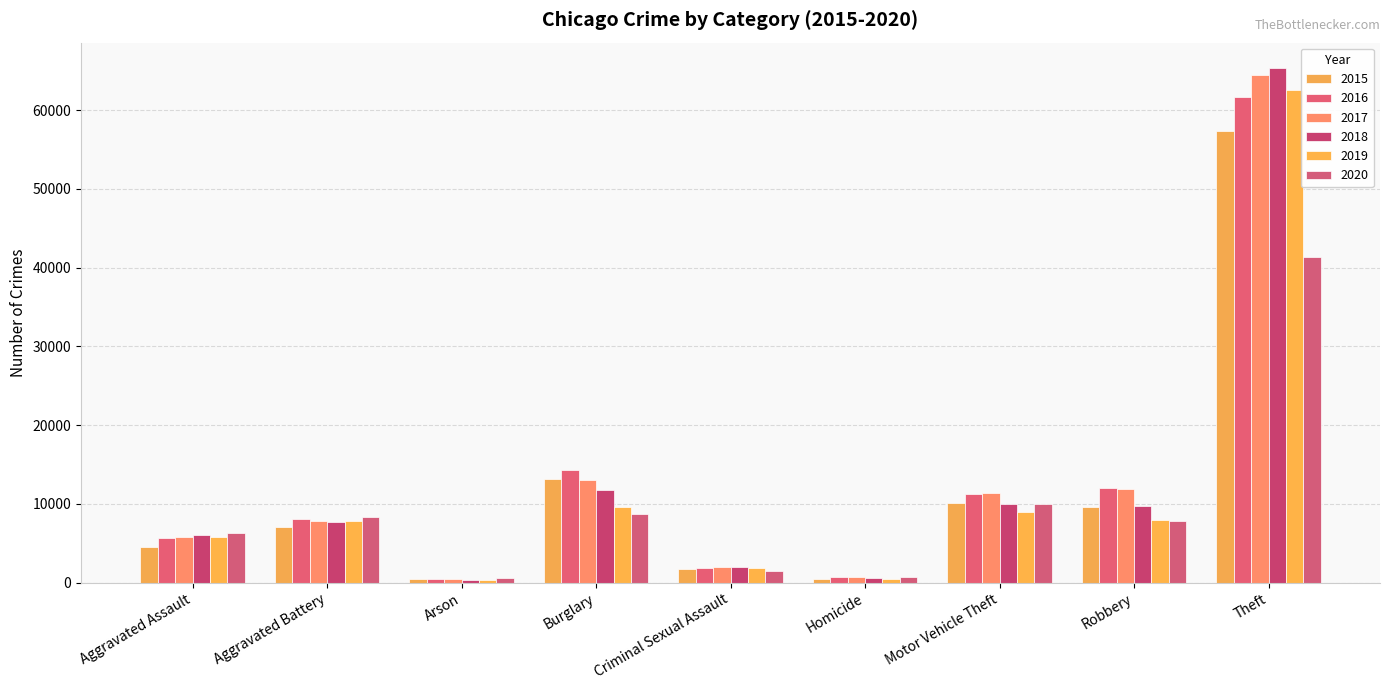

Between Homicide and Aggravated Battery, which is larger?

Aggravated Battery